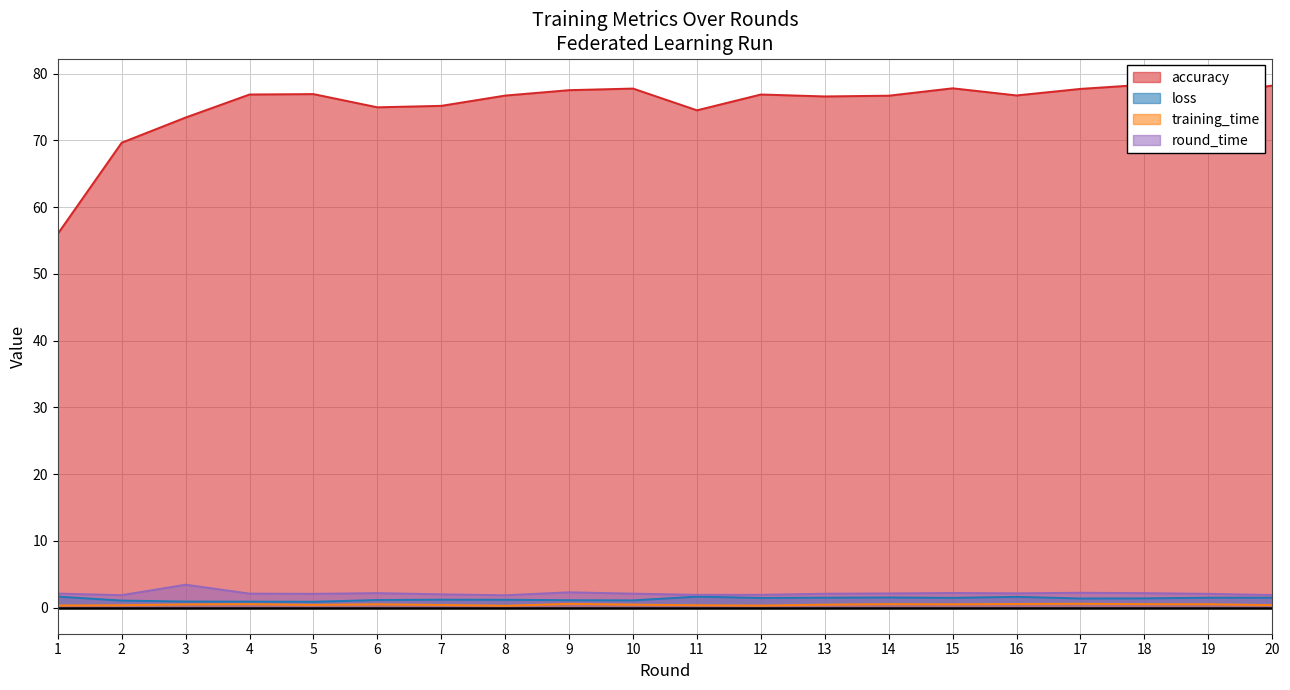

Between 7 and 5, which is larger?

5